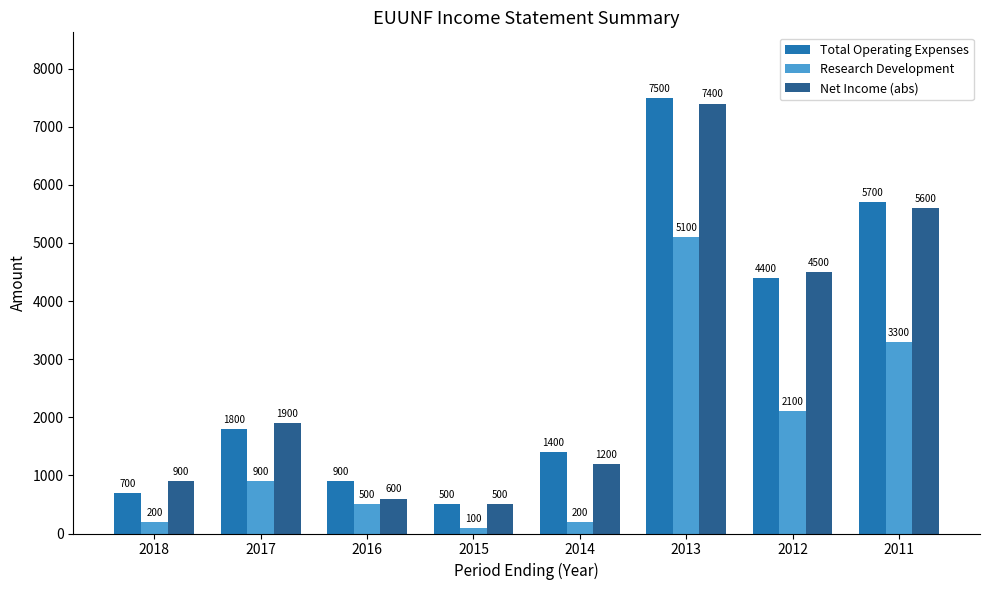

What are all the series names shown in the legend?

Total Operating Expenses, Research Development, Net Income (abs)